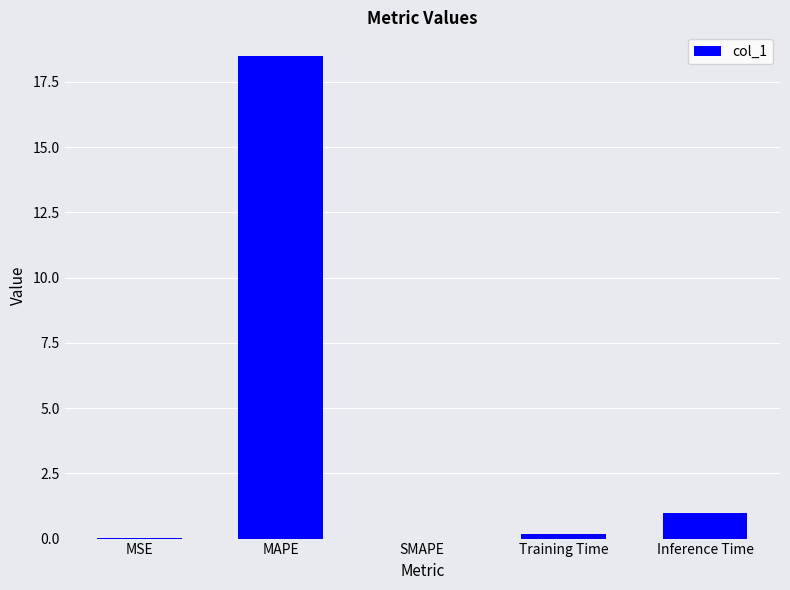

Which label corresponds to the largest value in the chart?

MAPE